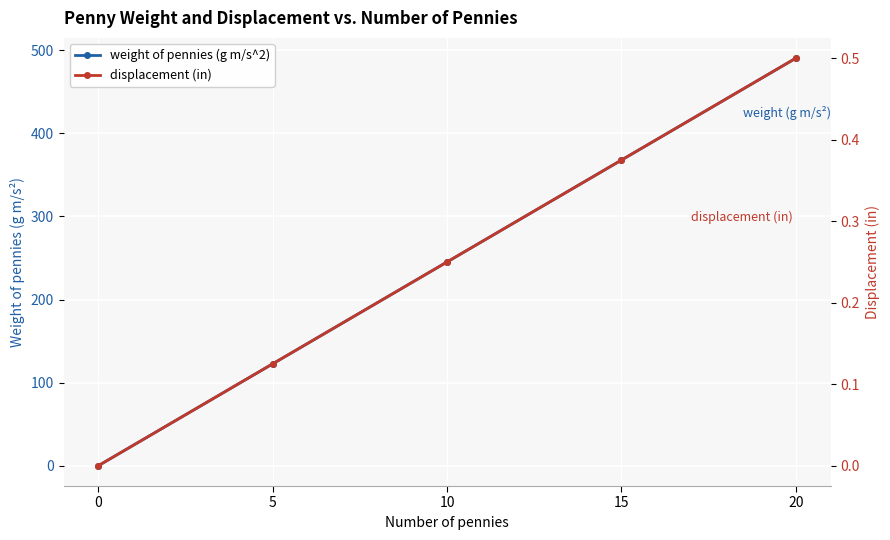

Rank the categories by weight of pennies (g m/s^2) value from lowest to highest.

0, 5, 10, 15, 20